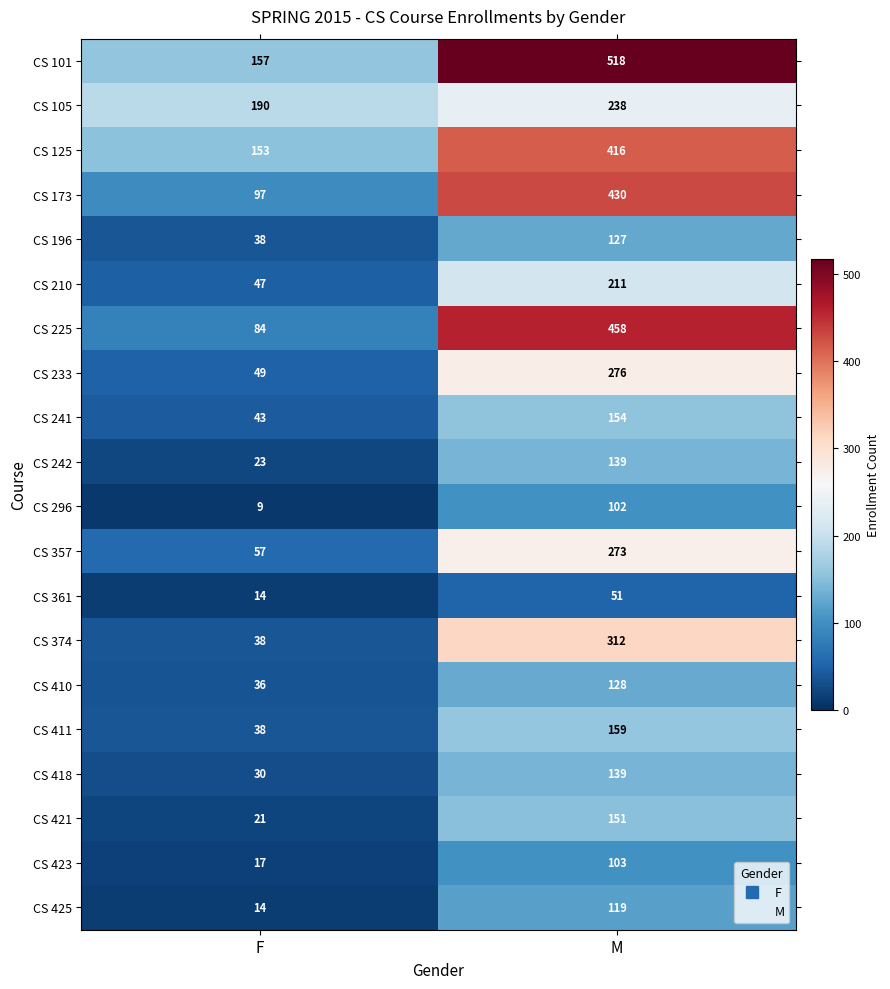

Rank the categories by CS 361 value from highest to lowest.

M, F